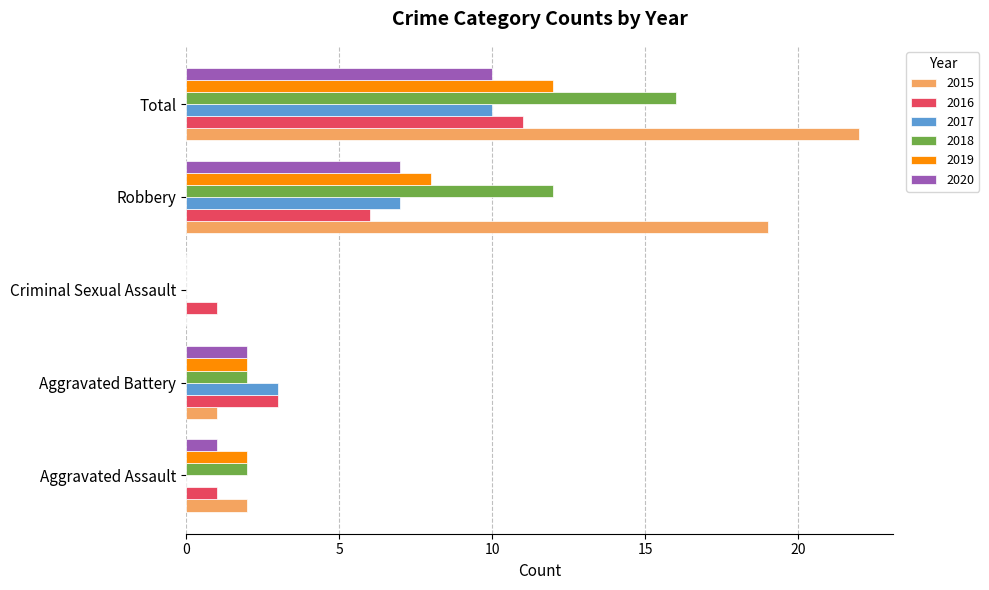

Is the value of 2018 at Total greater than the value of 2016 at Robbery?

Yes